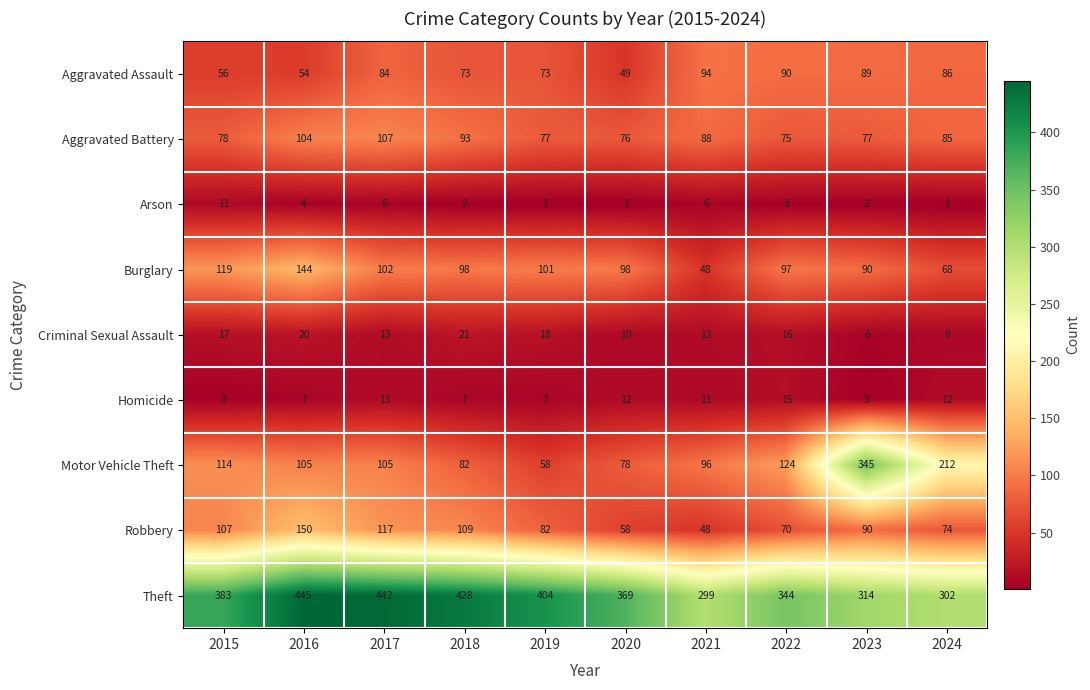

What is the difference between the maximum and minimum values in the Aggravated Assault series?

45